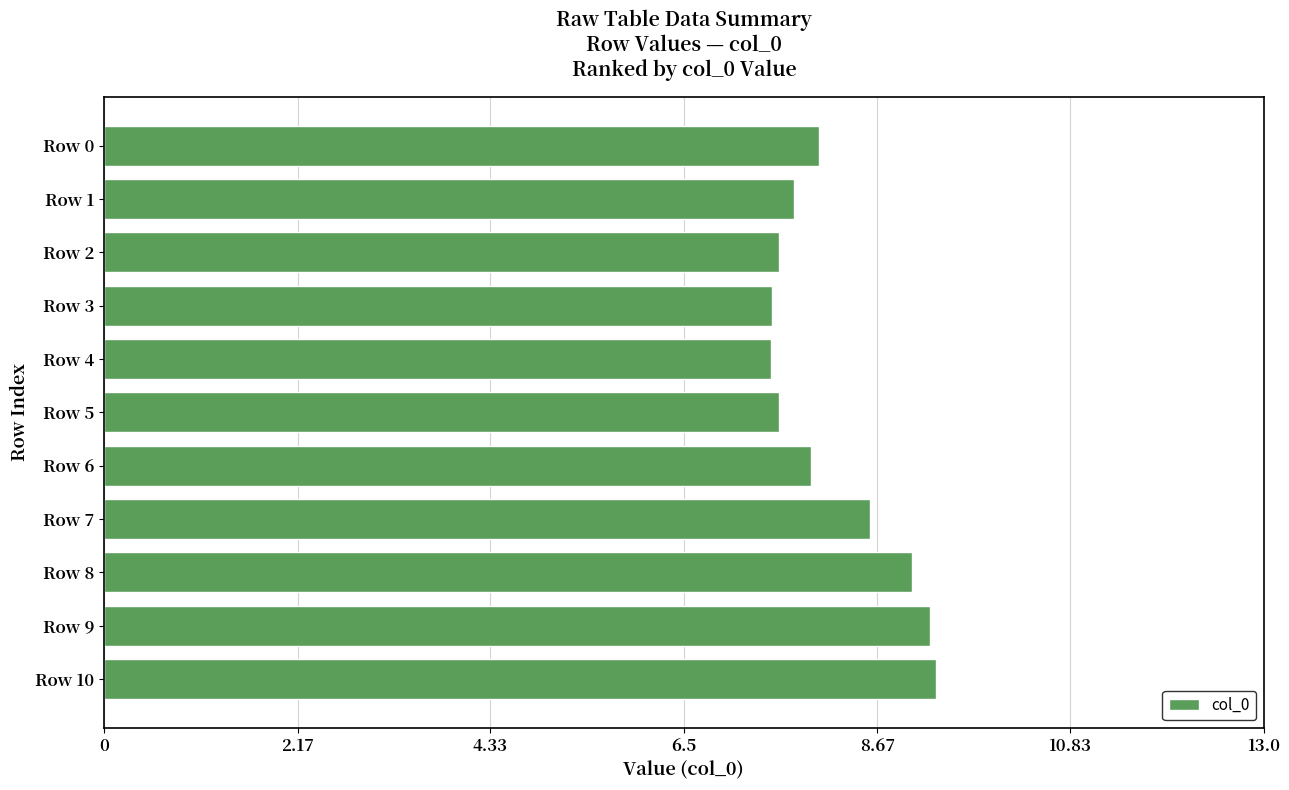

Approximately how many times larger is the value at Row 8 compared to Row 7?

1.1